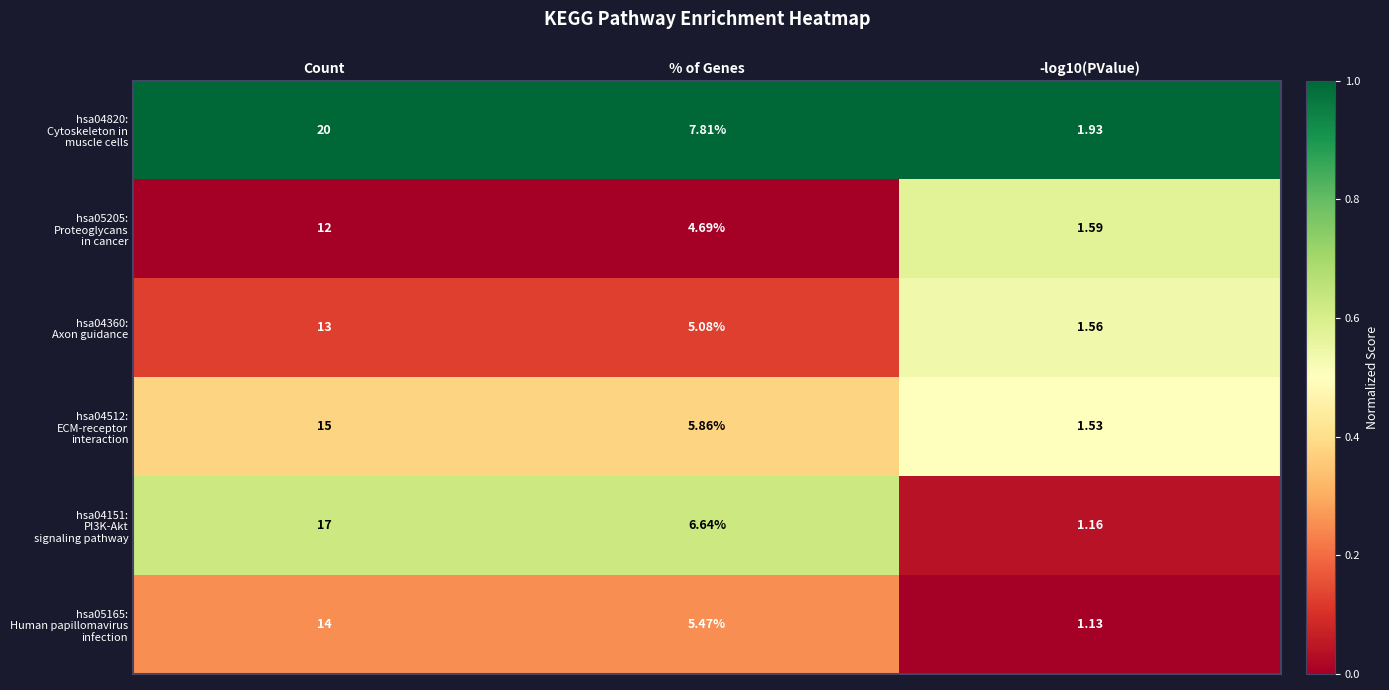

At which category is the sum across all series the highest?

Count